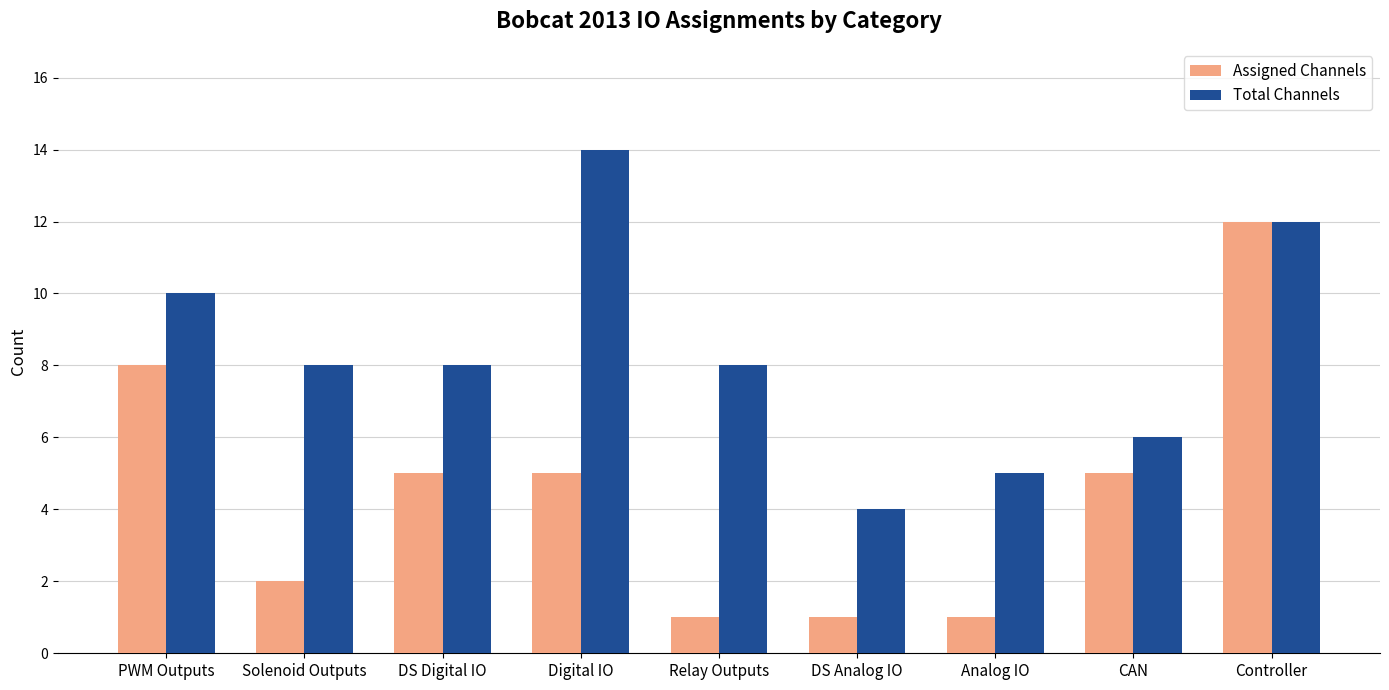

Count the Total Channels values in the range 6 to 10.

5